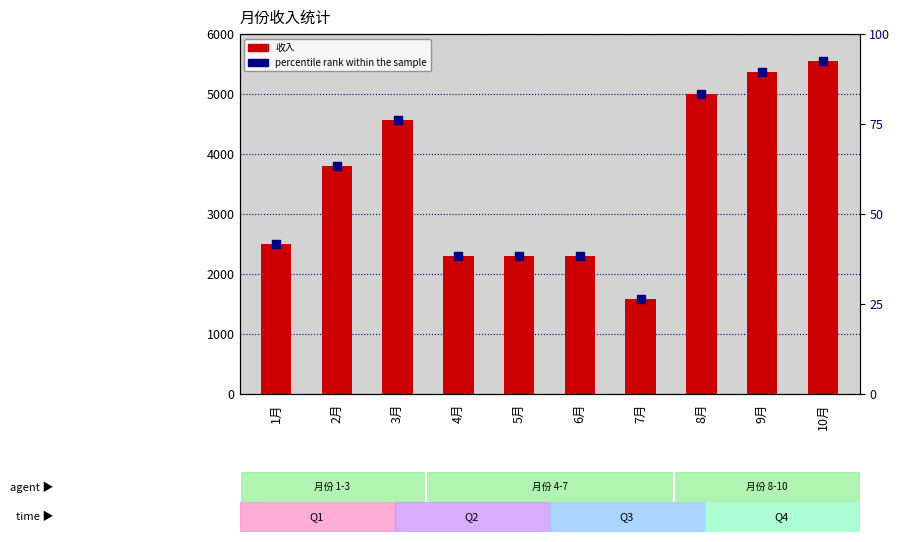

Which series has the widest spread of Y values?

收入